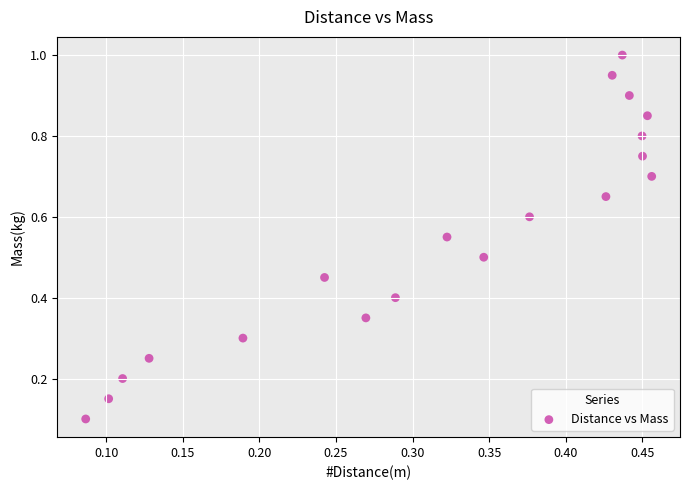

What is the range of X values (max minus min)?

0.4